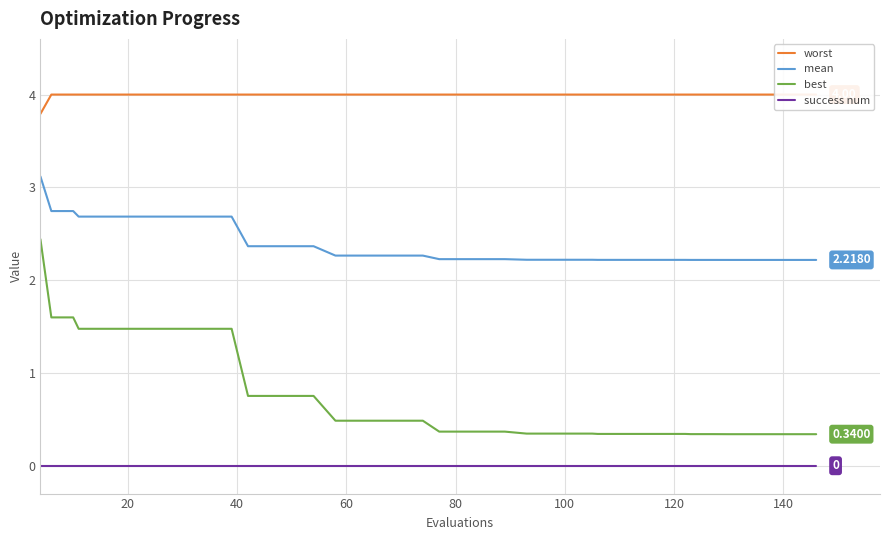

What is the maximum value shown in the chart?

4.0